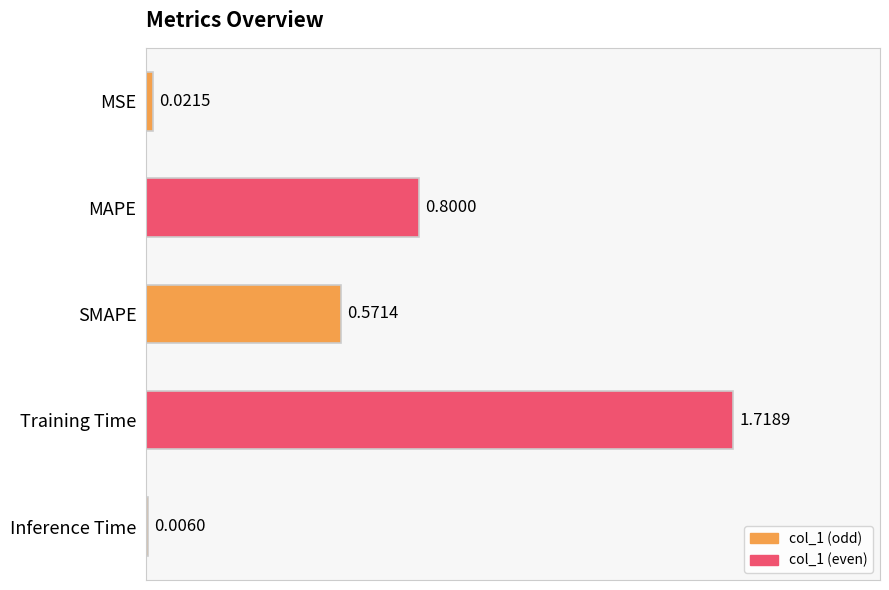

Which label corresponds to the largest value in the chart?

Training Time